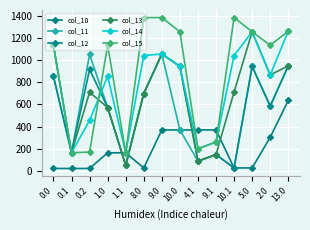

Which series ends up on top after the final intersection of col_13 and col_10?

col_13